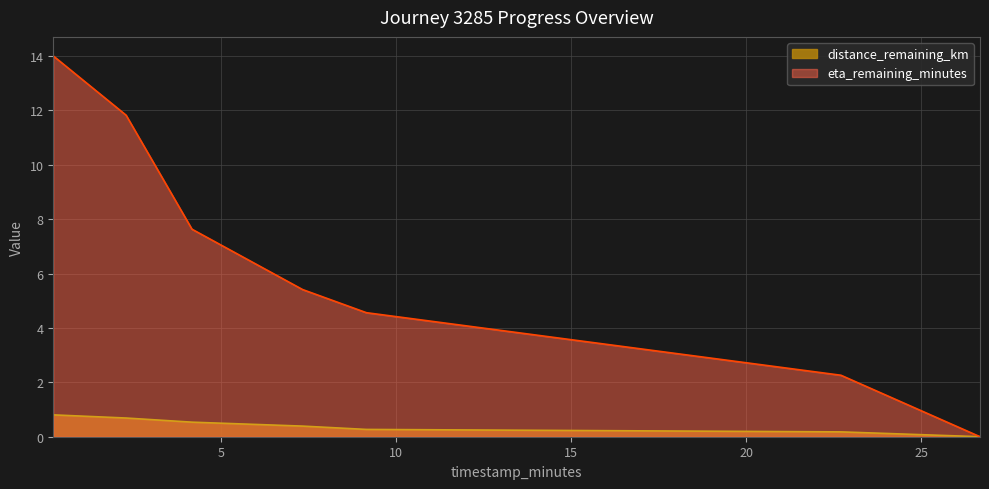

At which label does eta_remaining_minutes first exceed 5?

0.22